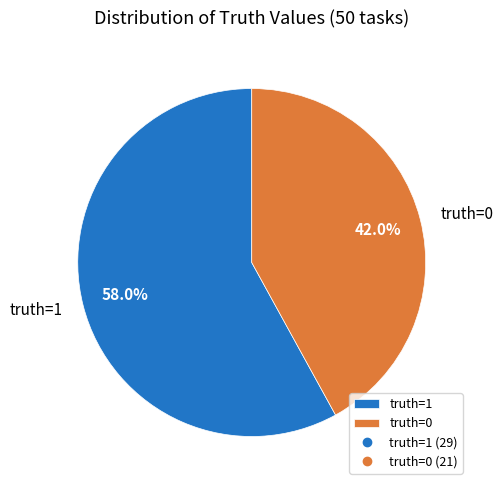

What is the ratio of the value at truth=0 to the value at truth=1?

0.7